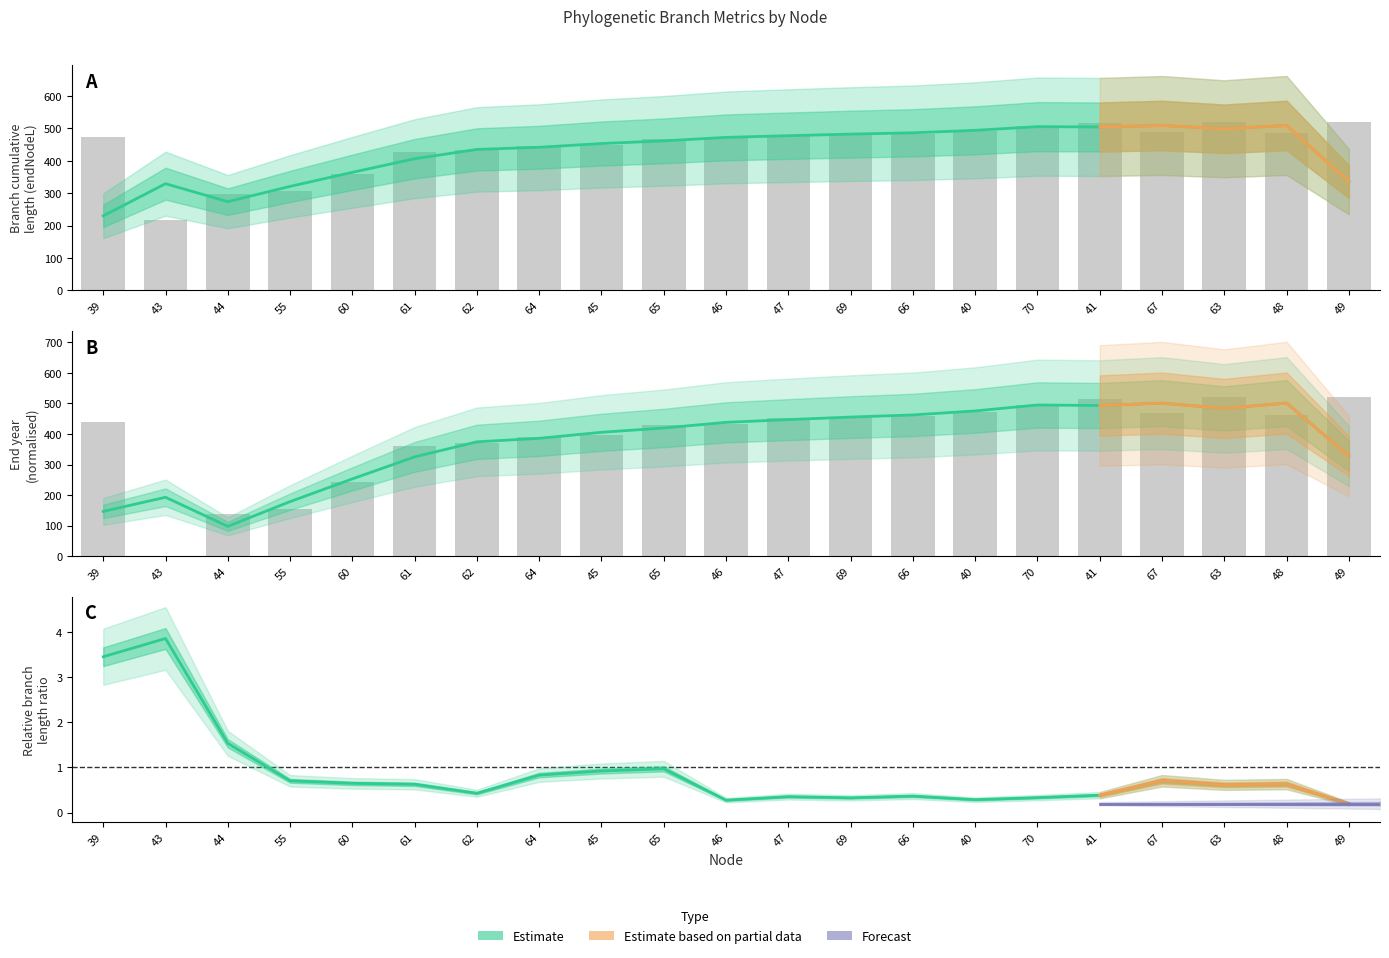

Reading right to left, transcribe all the data shown in this chart.

endNodeL: 49=520.3	48=487.2	63=519.9	67=489.5	41=517.6	70=506.3	40=492.6	66=483.6	69=483.4	47=480.3	46=469.0	65=467.7	45=448.0	64=444.4	62=433.2	61=427.9	60=358.3	55=307.3	44=297.8	43=216.9	39=473.6
endYear: 49=520.3	48=463.5	63=519.6	67=467.5	41=515.7	70=496.3	40=472.7	66=457.3	69=457.0	47=451.7	46=432.3	65=430.1	45=396.3	64=390.2	62=370.9	61=361.9	60=242.4	55=154.9	44=138.7	43=0.0	39=440.2